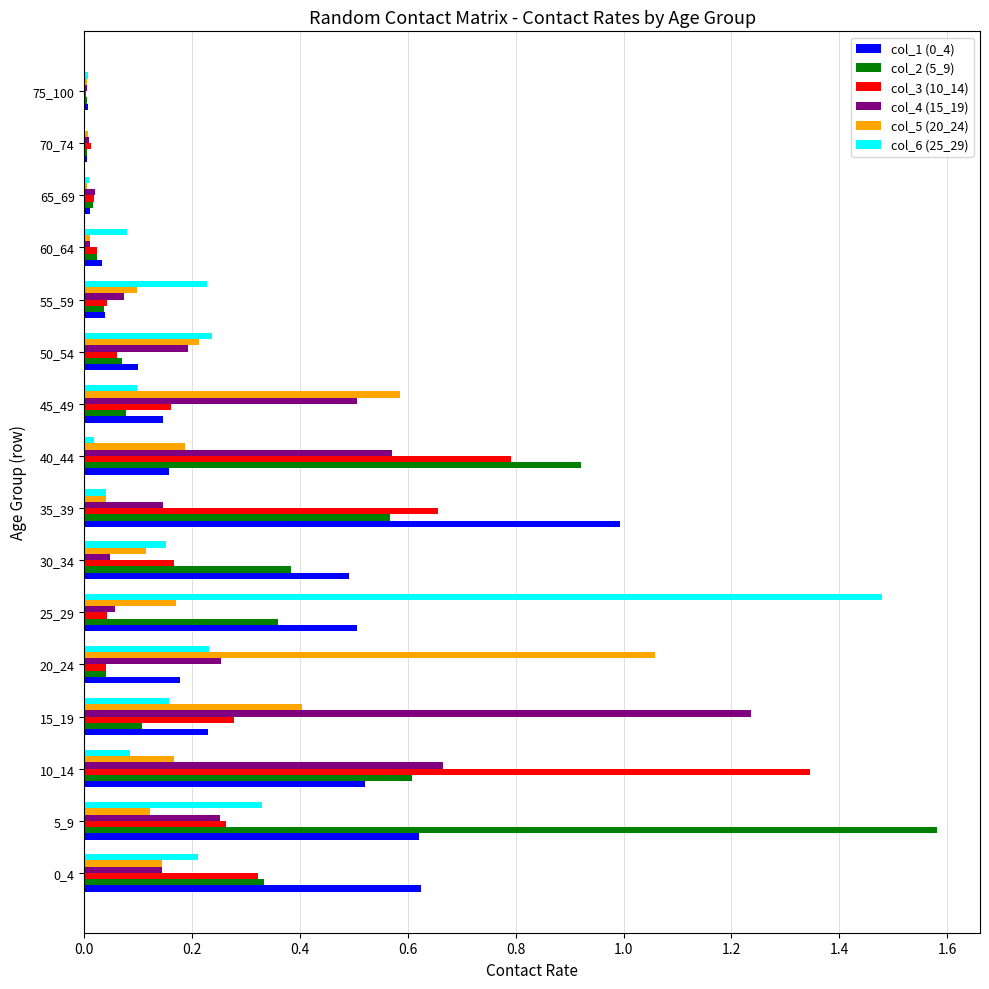

Which category has the highest value in the col_1 (0_4) series?

35_39